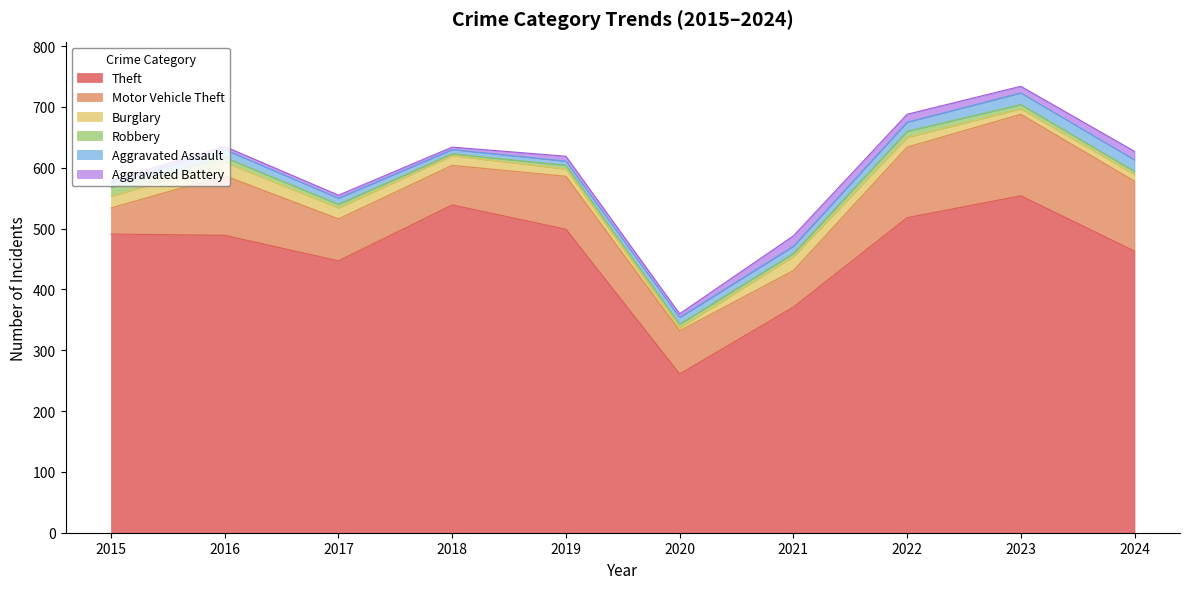

Which series changed the most between 2017 and 2024?

Motor Vehicle Theft